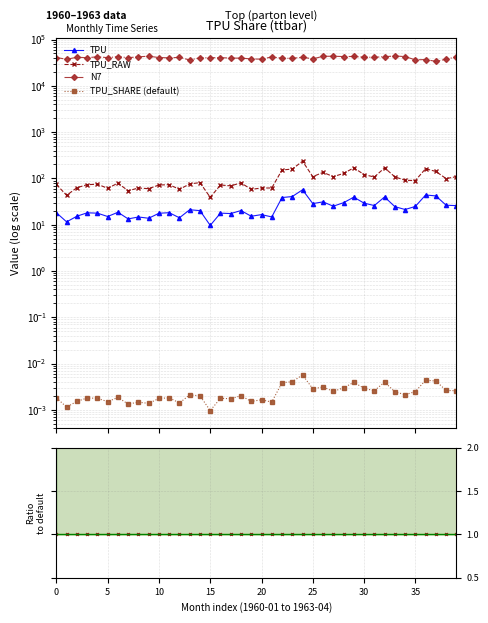

What is the value of the TPU_RAW point at the 27th from the left?

135.0